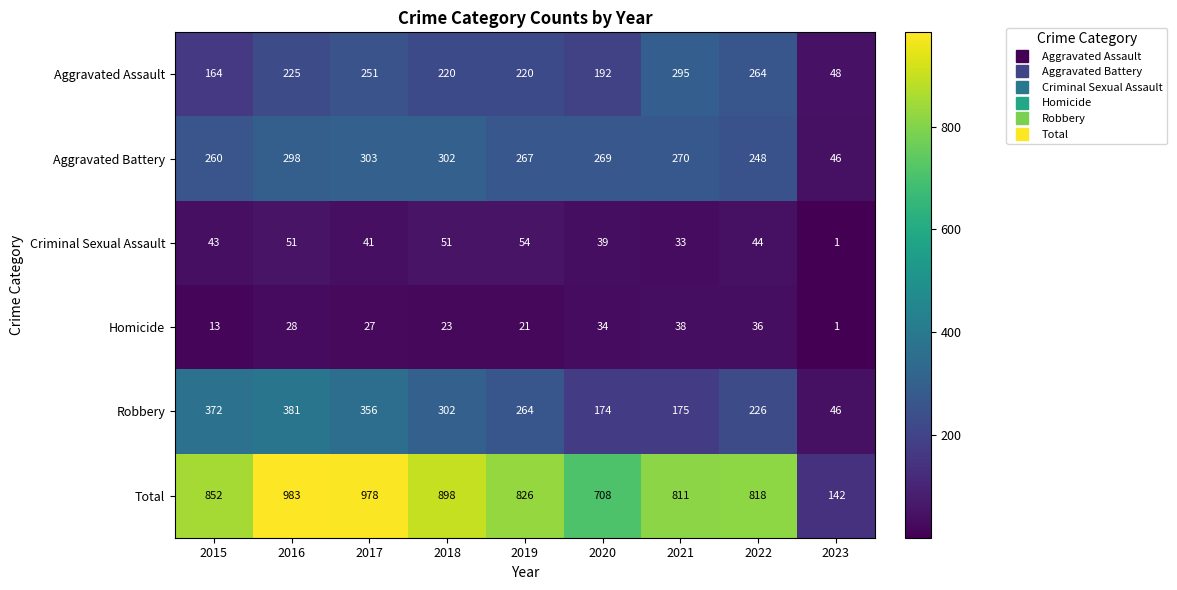

True or false: Criminal Sexual Assault has a value of 41 at 2017.

True